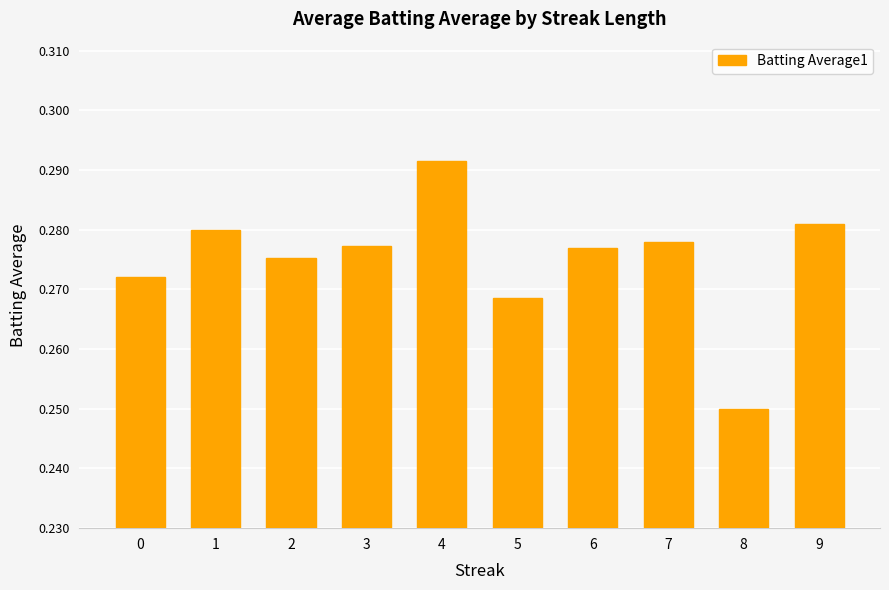

What is the sum of the values at 4 and 9?

0.6